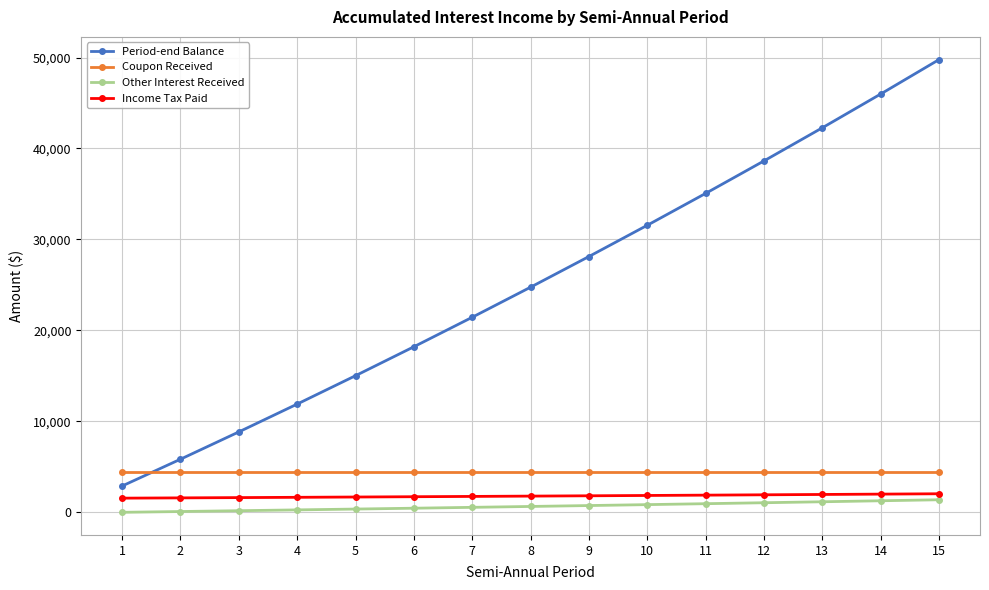

What is the value of the Coupon Received point at the 4th from the left?

4444.4